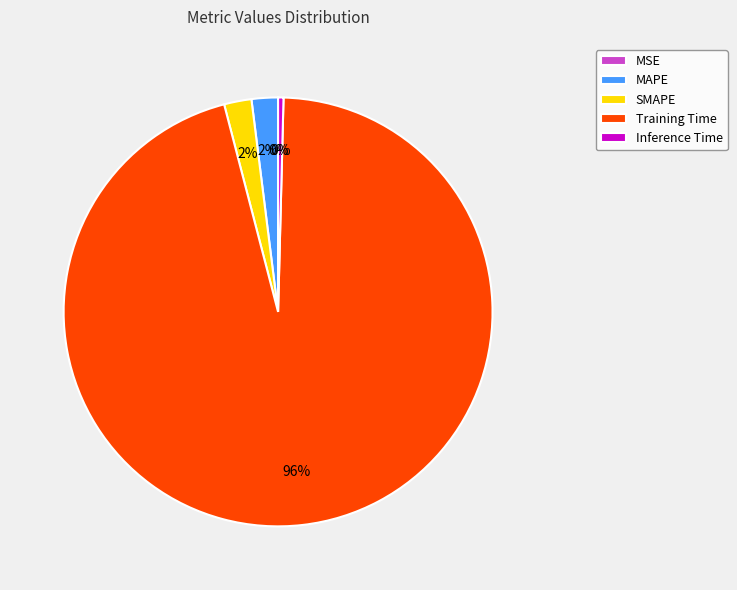

Which has a higher value, MAPE or Training Time?

Training Time